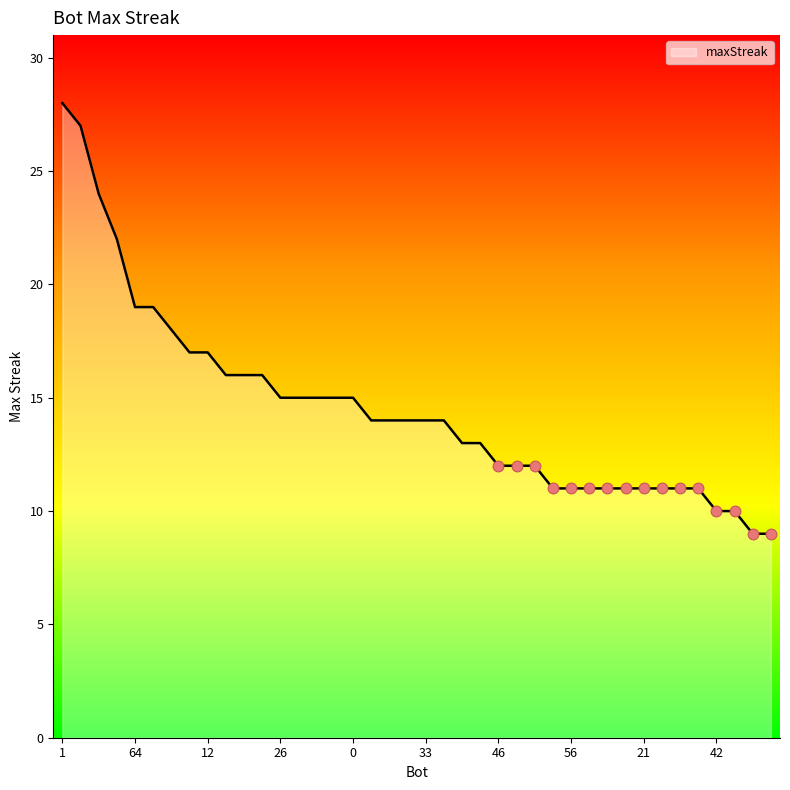

What is the minimum value shown in the chart?

9